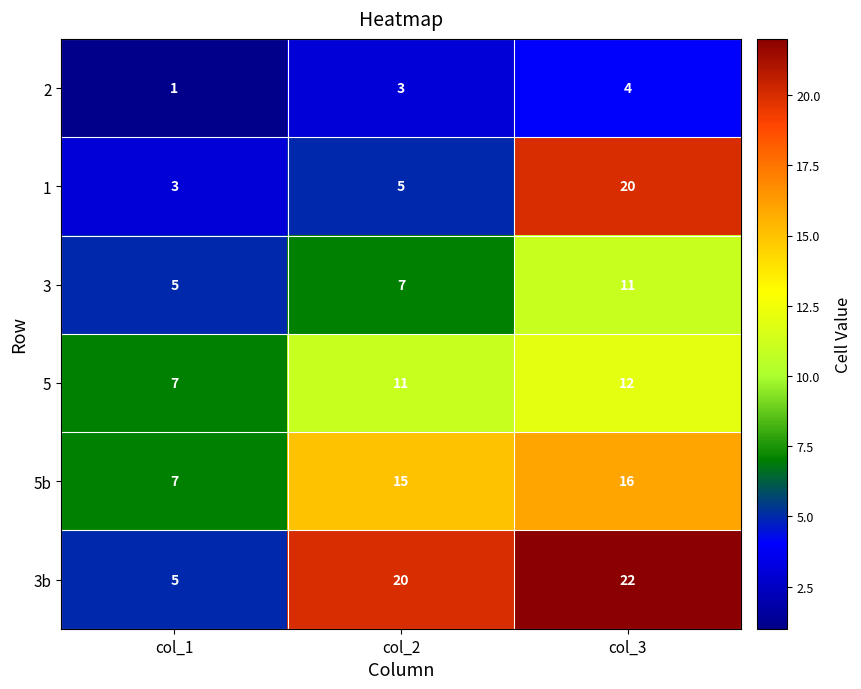

Which category has the lowest value in the 1 series?

col_1